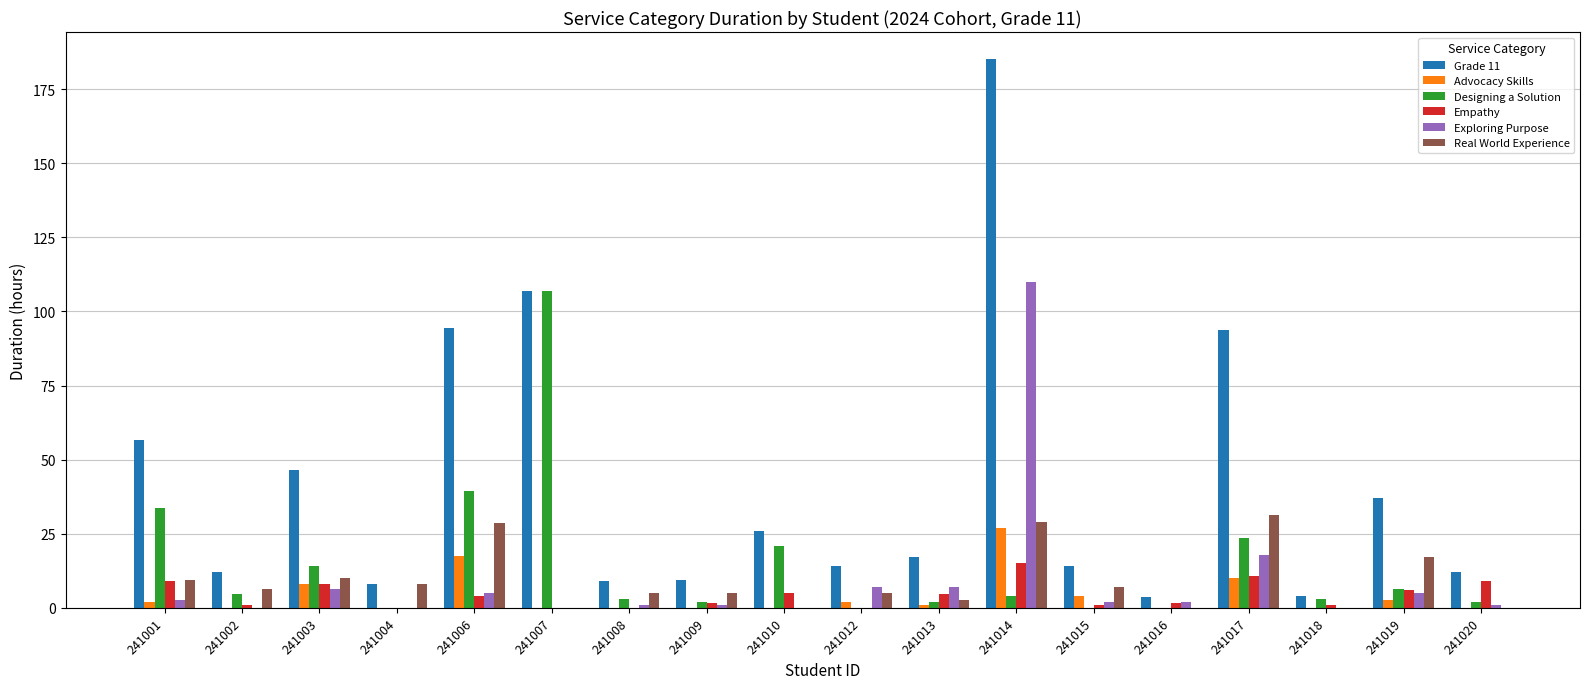

The Advocacy Skills series shows 10.0 at 241017. True or false?

True